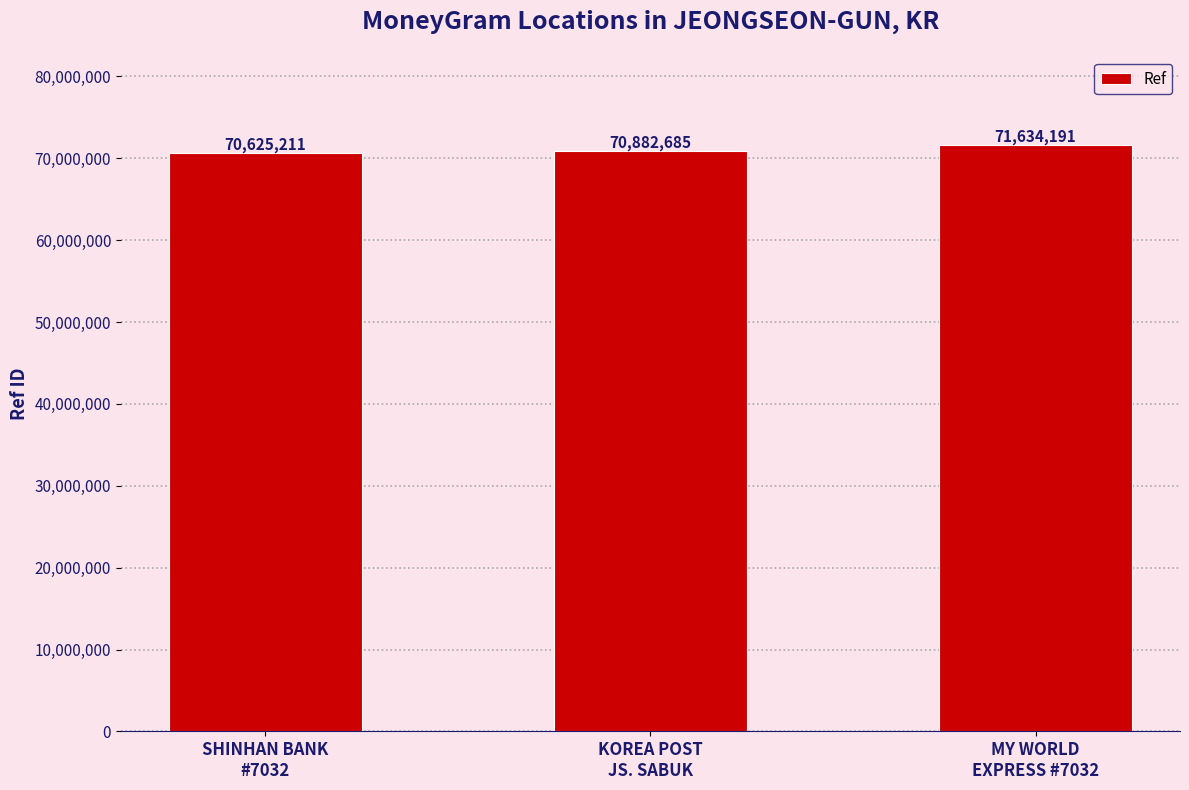

Count the values in the range 70625211 to 71634191.

3